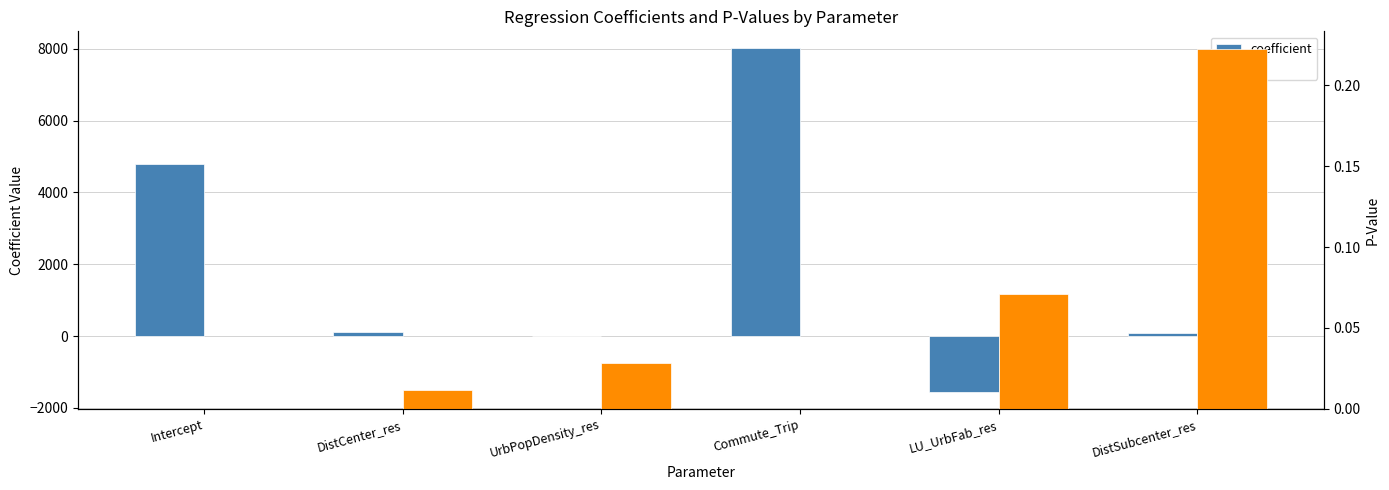

What is the maximum value for p?

0.2